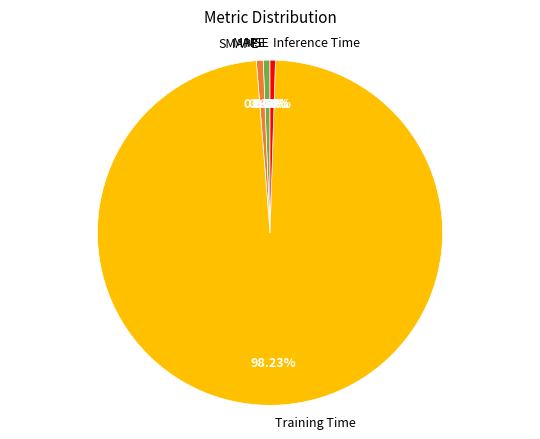

Does any single category account for the majority?

Yes